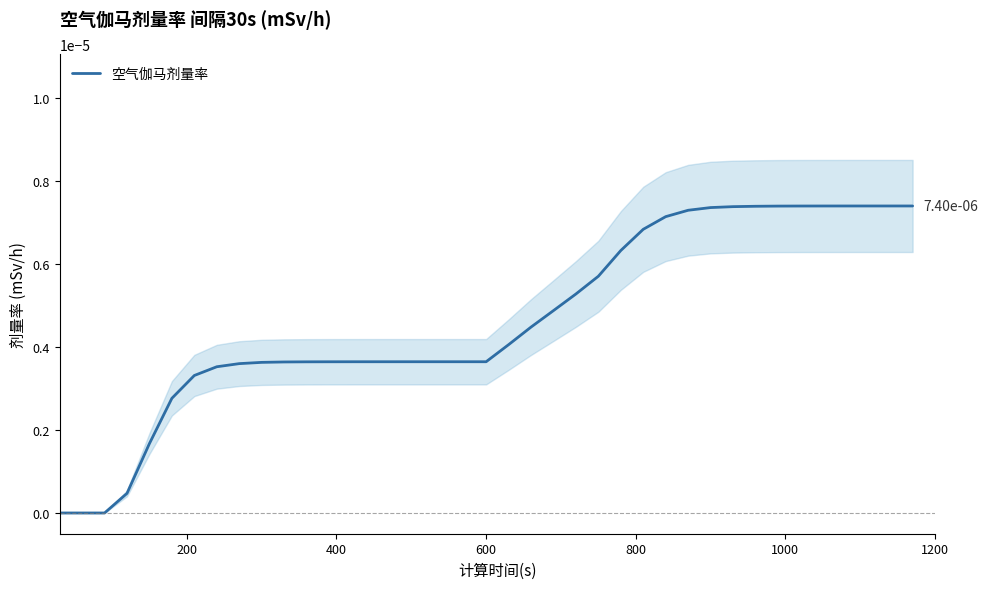

True or false: the data shows 0.0 at 8.

False